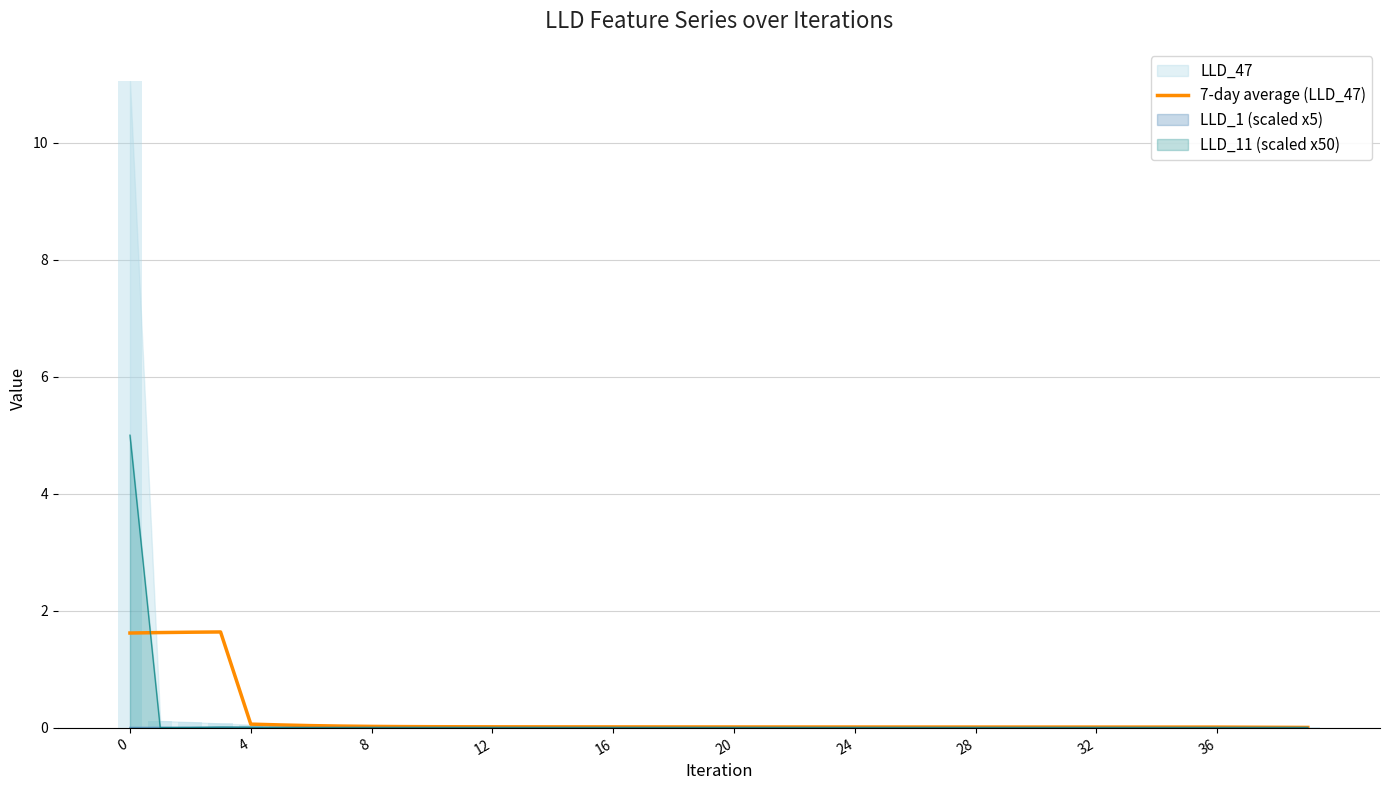

What is the average value?

0.2